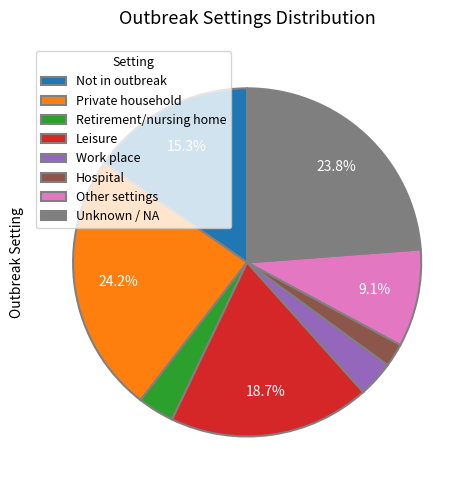

Does Hospital represent more than half of the total?

No